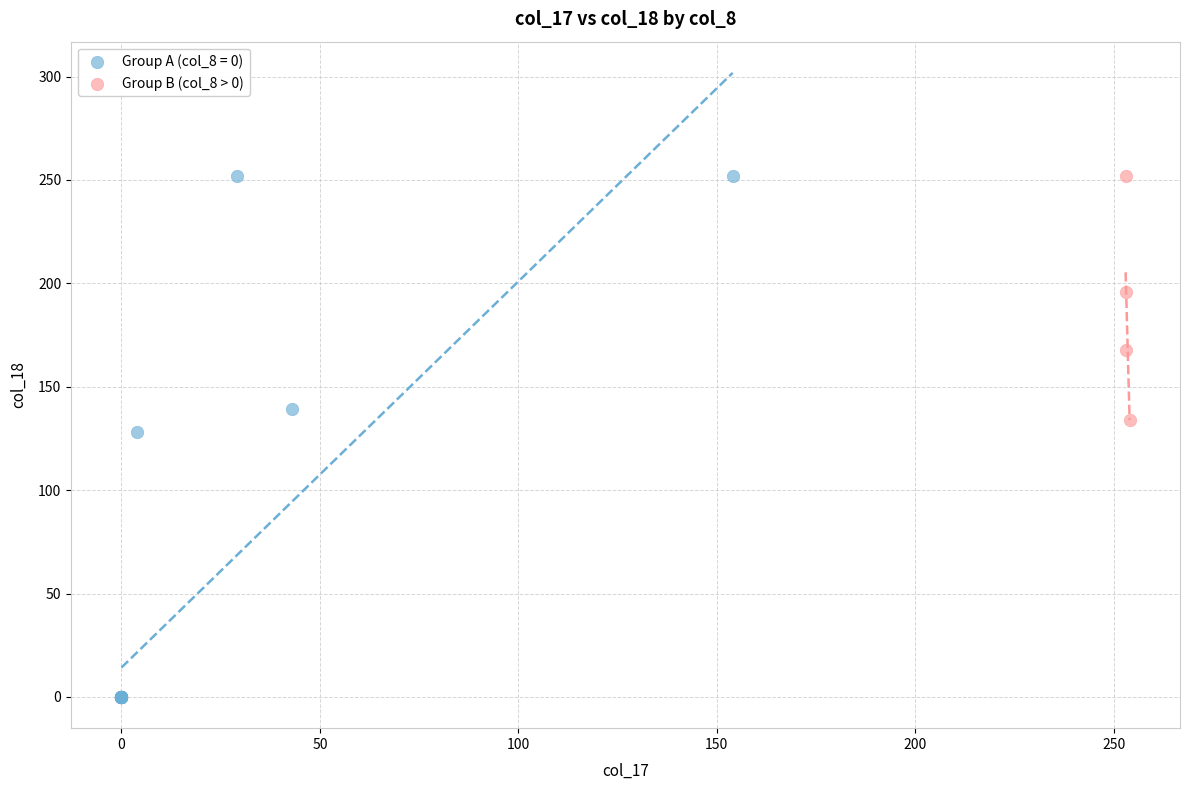

Which series reaches the minimum Y coordinate?

Group A (col_8 = 0)